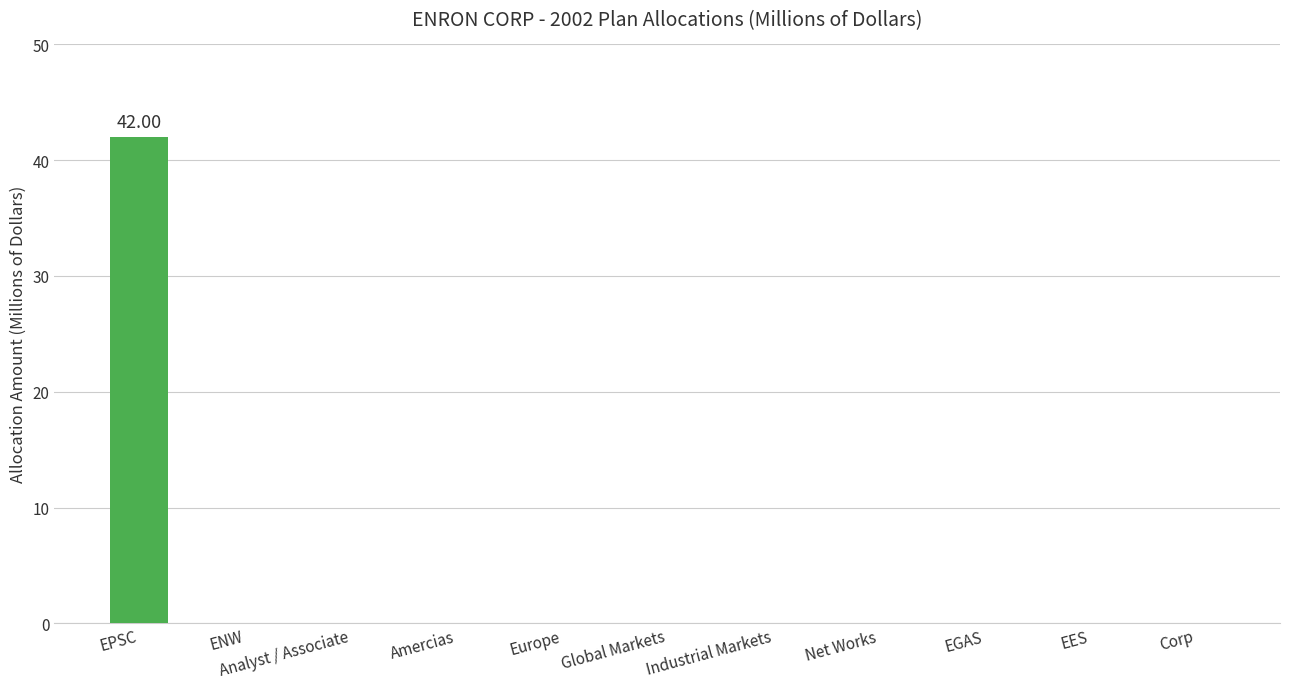

Which label corresponds to the largest value in the chart?

EPSC